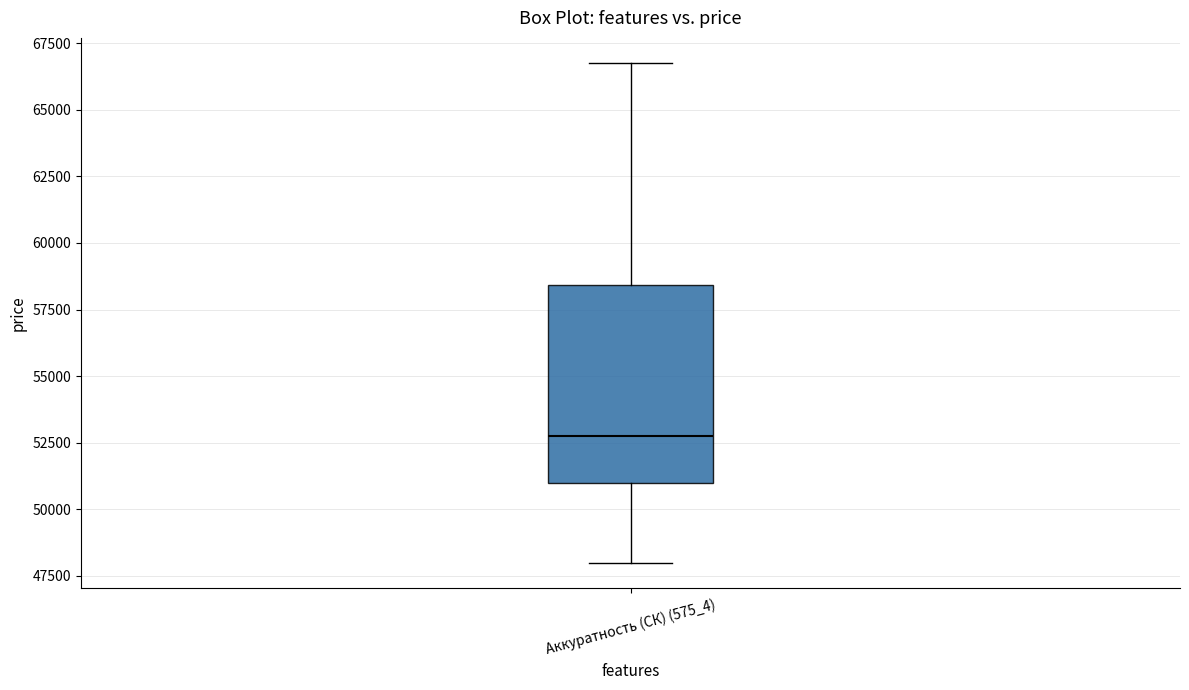

Read this box plot against the y-axis: the position of the median line, the range covered by the box, and the ends of both whiskers. The values are not printed on the chart, so give them approximately, as read against the axis.

median 53000, box 51000 to 58500, whiskers 48000 to 67000